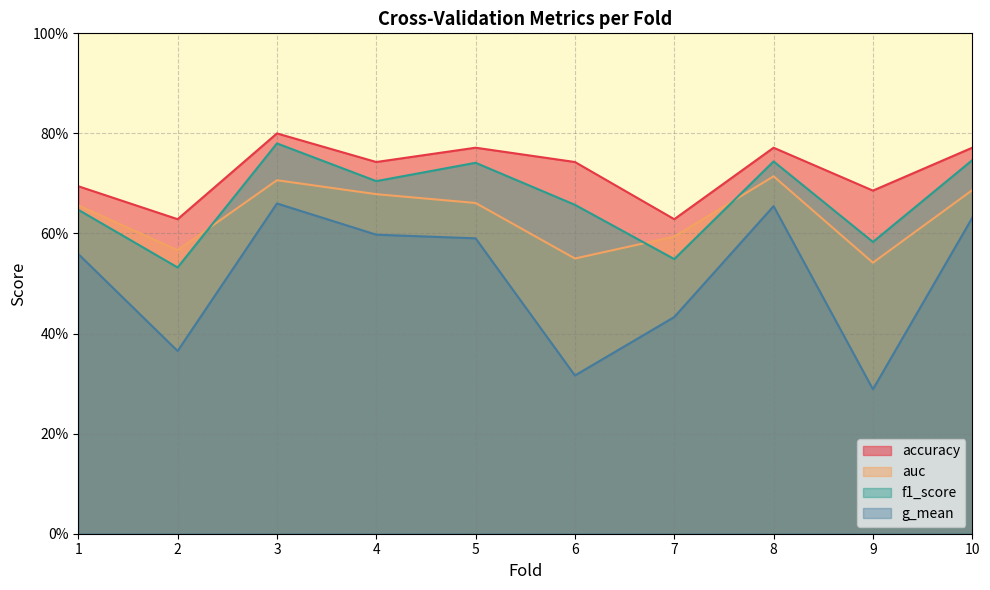

List the labels in order of auc value, smallest first.

9, 6, 2, 7, 1, 5, 4, 10, 3, 8